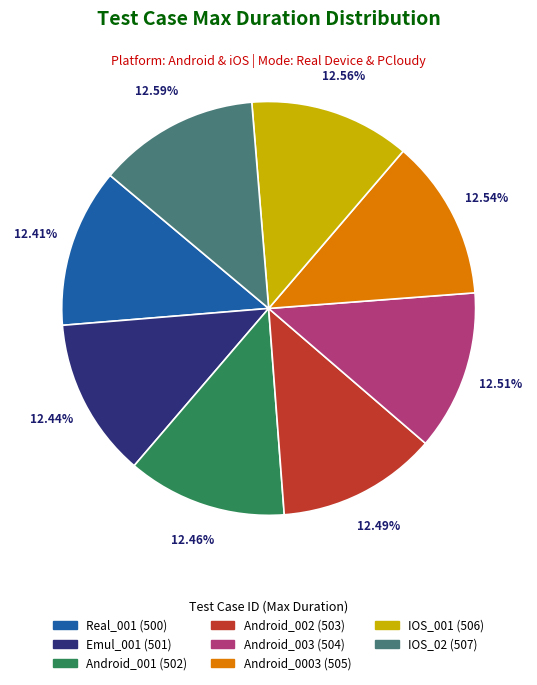

What is the ratio of the value at Android_0003 to the value at Android_002?

1.0